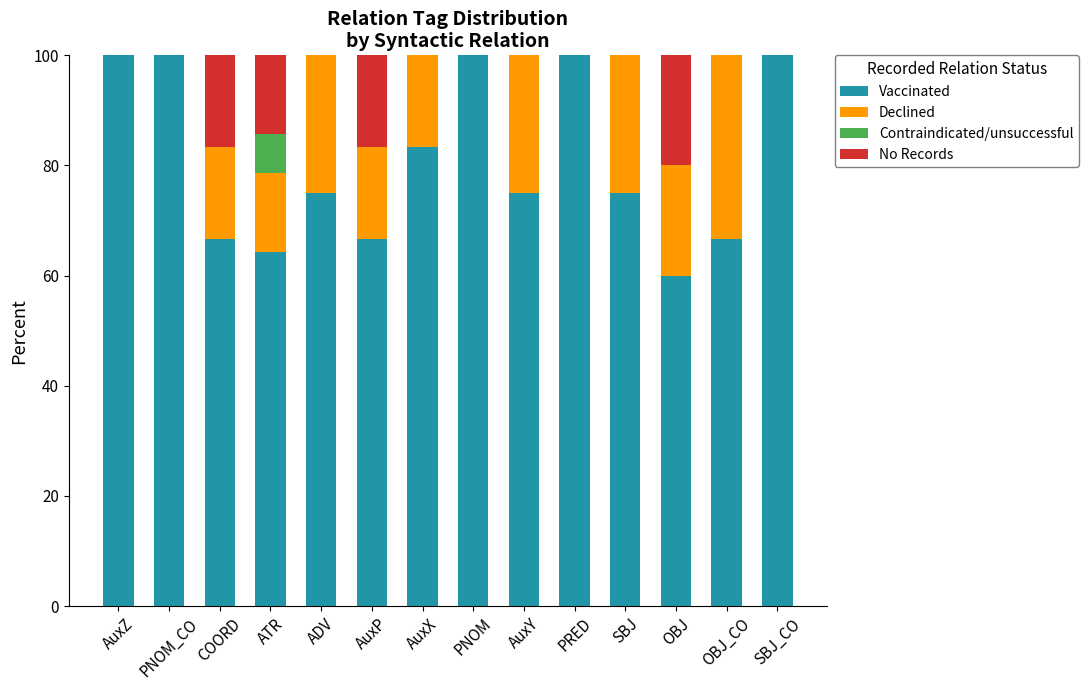

The value of Vaccinated at OBJ_CO is 92.3. True or false?

False